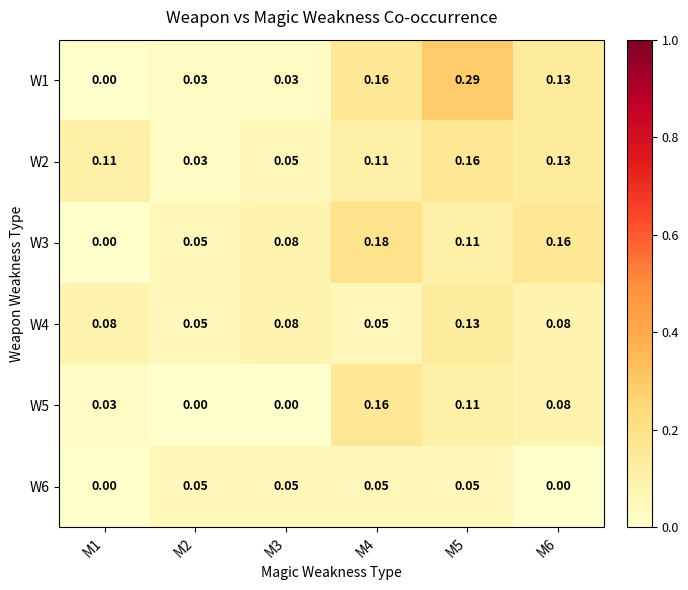

Is the value of W1 at M6 greater than the value of W3 at M6?

No